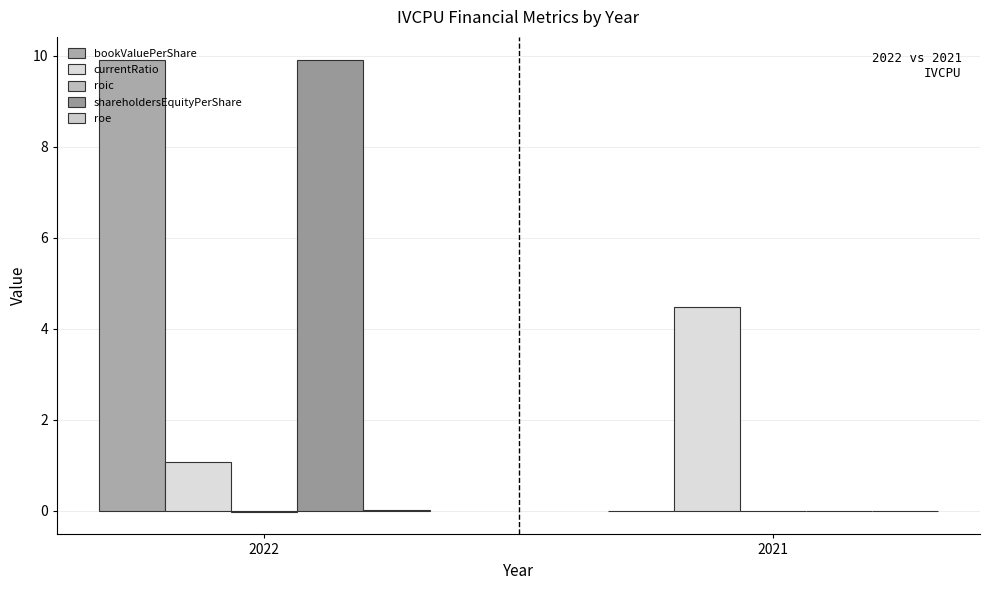

How many data points in currentRatio are above 4?

1